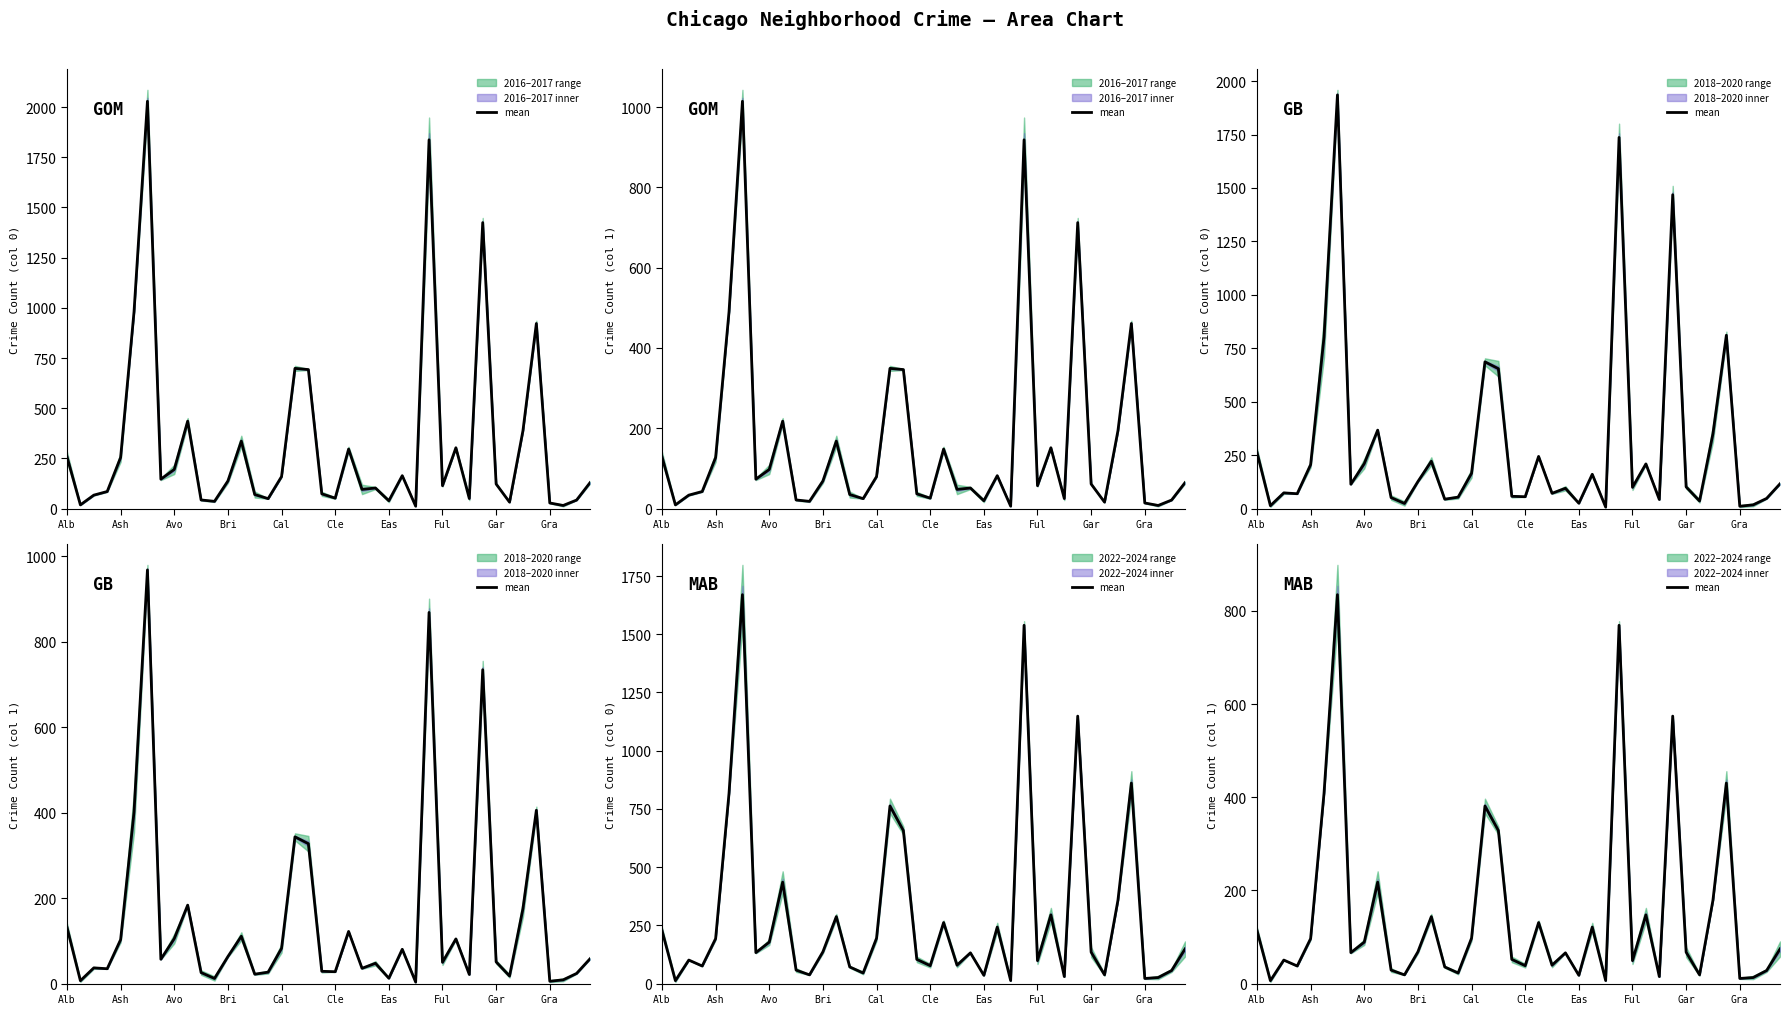

What is the smallest value displayed?

6.2